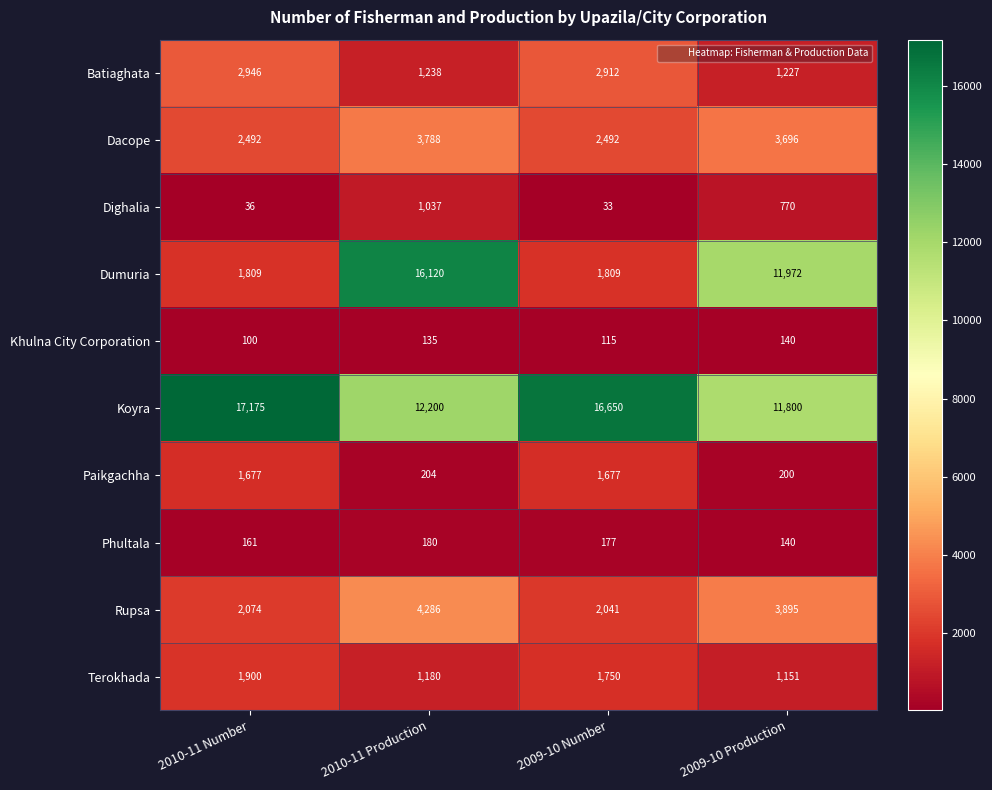

List the labels in order of Dighalia value, smallest first.

2009-10 Number, 2010-11 Number, 2009-10 Production, 2010-11 Production